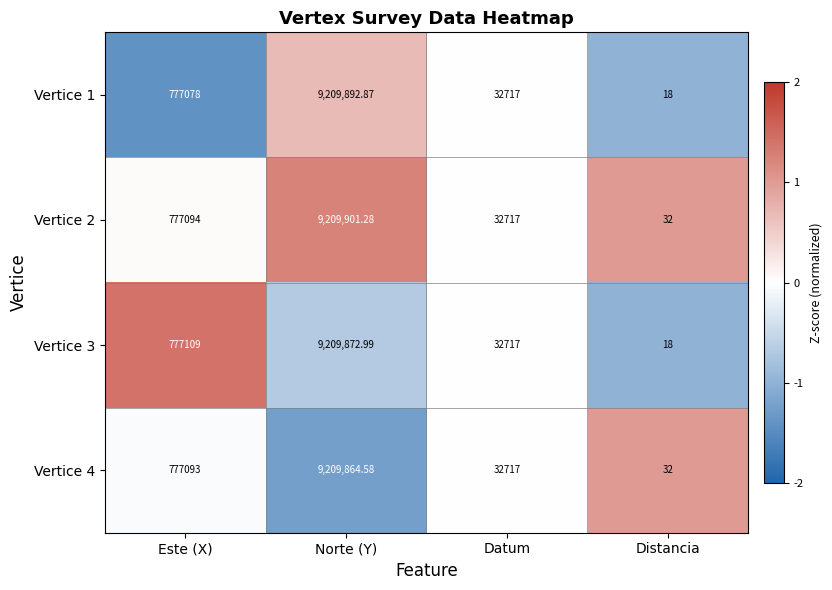

Which category has the highest value across all series?

Norte (Y)